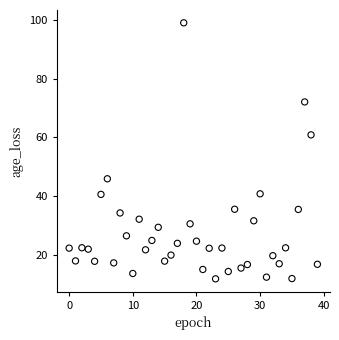

What Y value in the scatter plot is closest to 55?

60.9